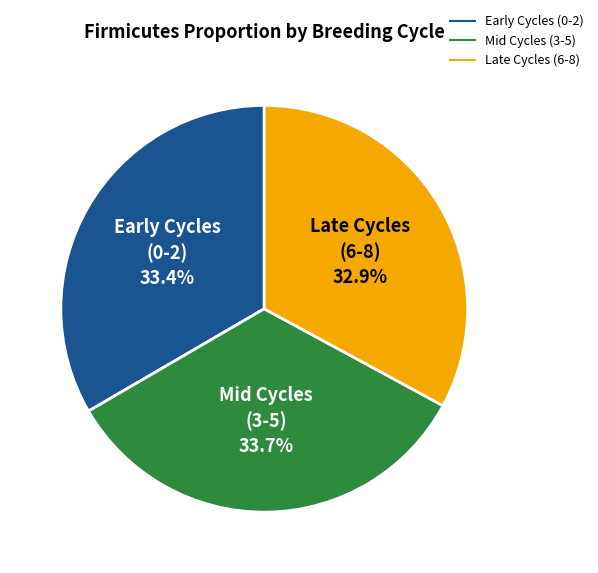

Is there any slice that represents more than half of the pie?

No